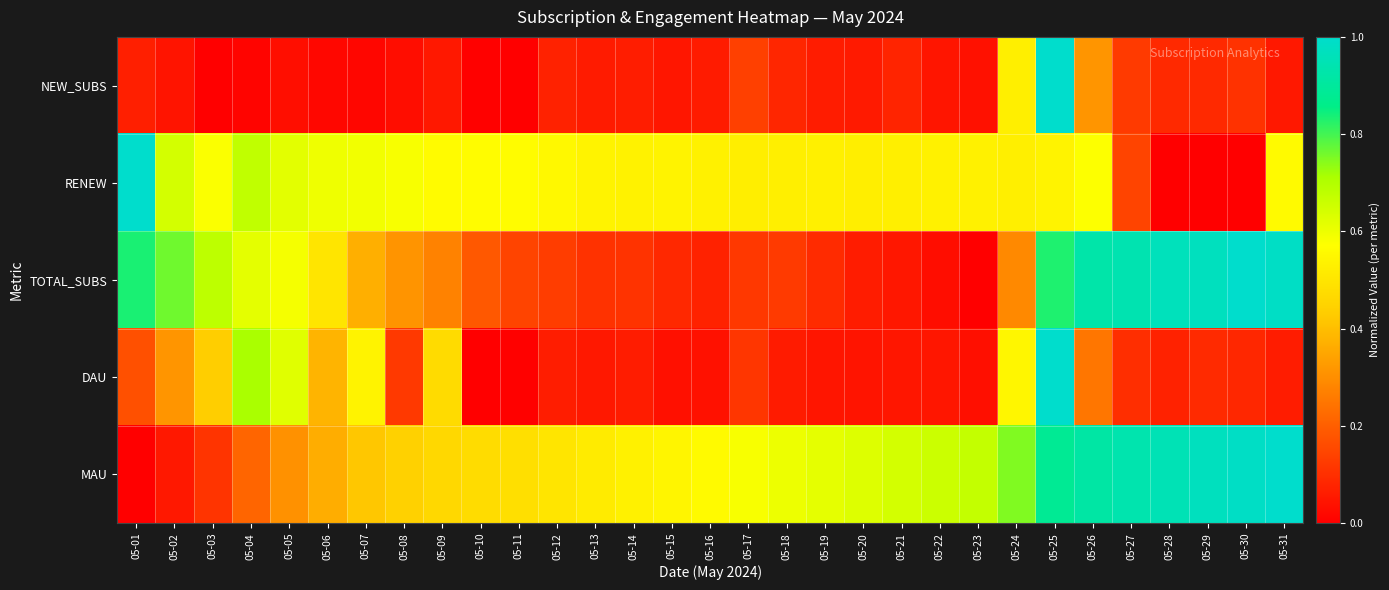

At which category is the sum across all series the highest?

05-25